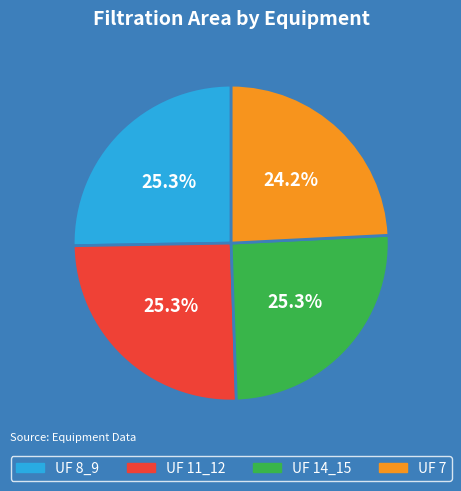

How much of the chart is everything except UF 11_12?

74.7%